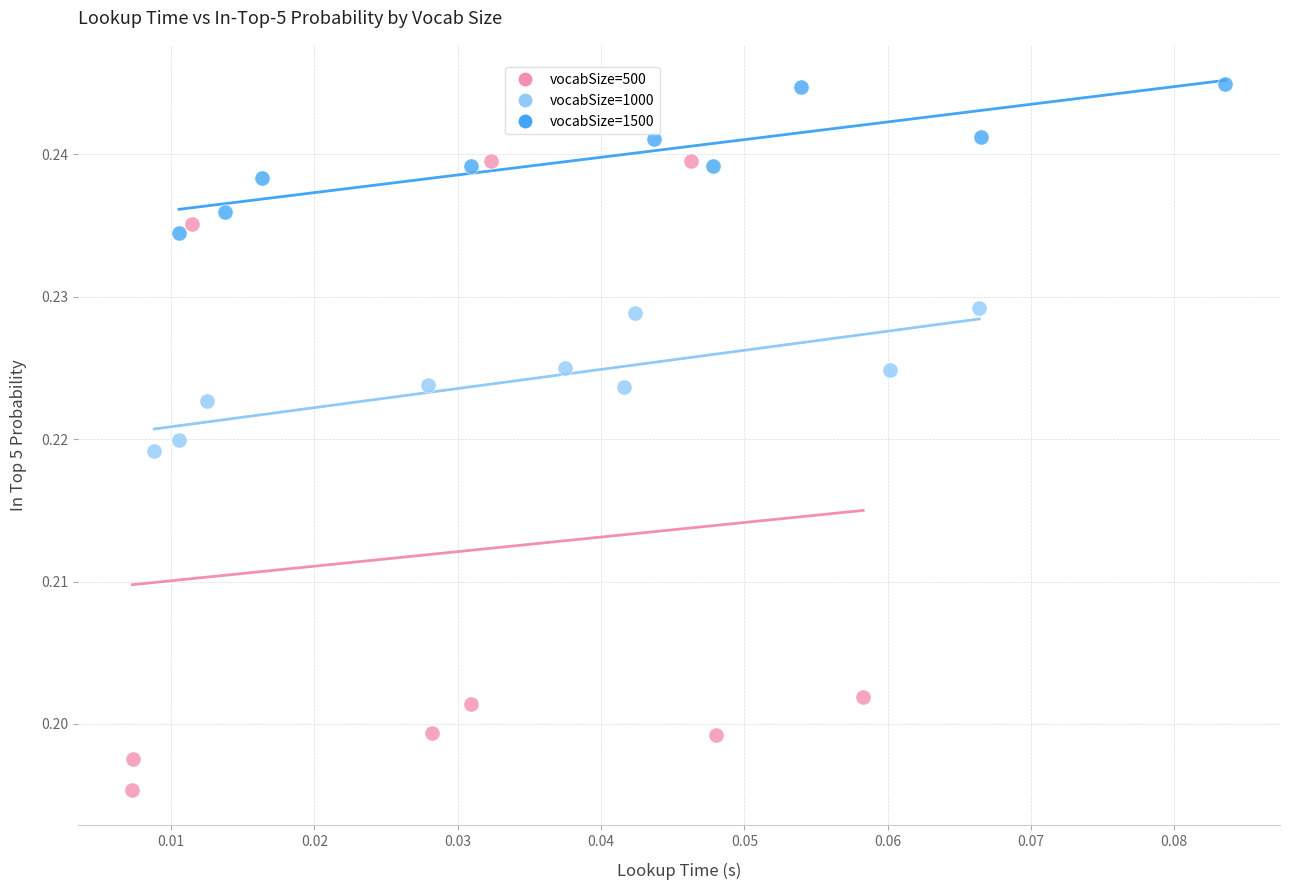

Which series contains the lowest Y value?

vocabSize=500